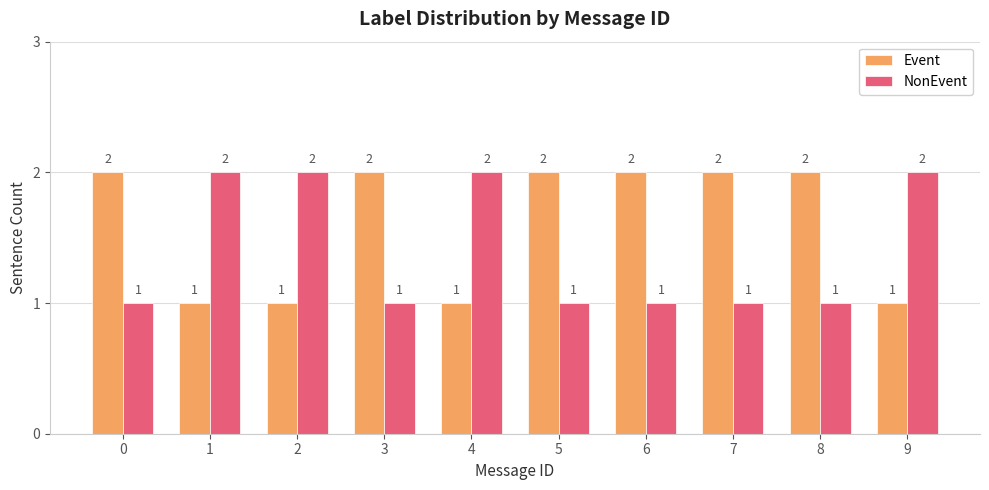

What is the maximum value for Event?

2